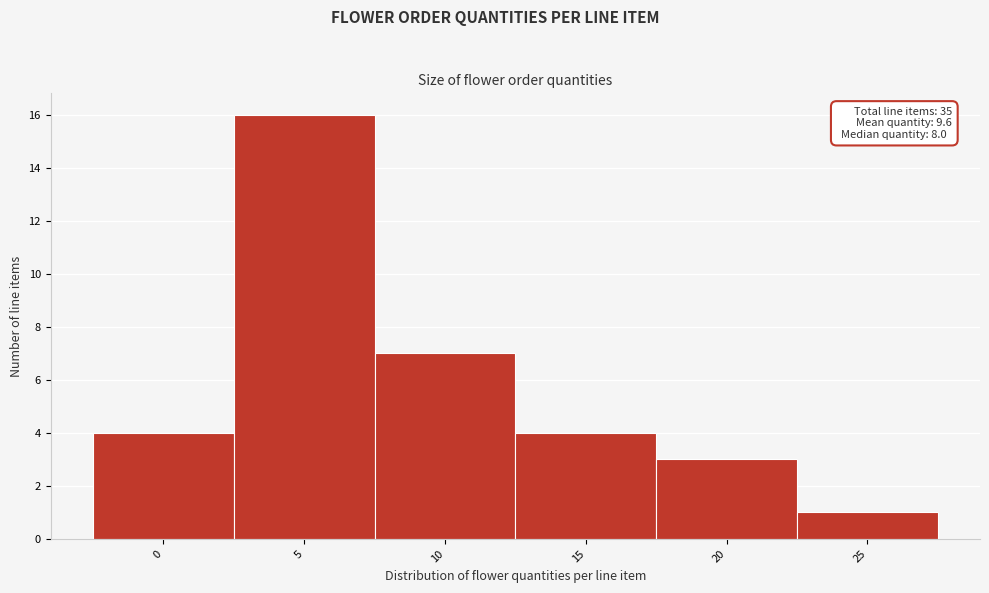

Reading left to right, what are all the values shown in this chart?

0=4	5=16	10=7	15=4	20=3	25=1